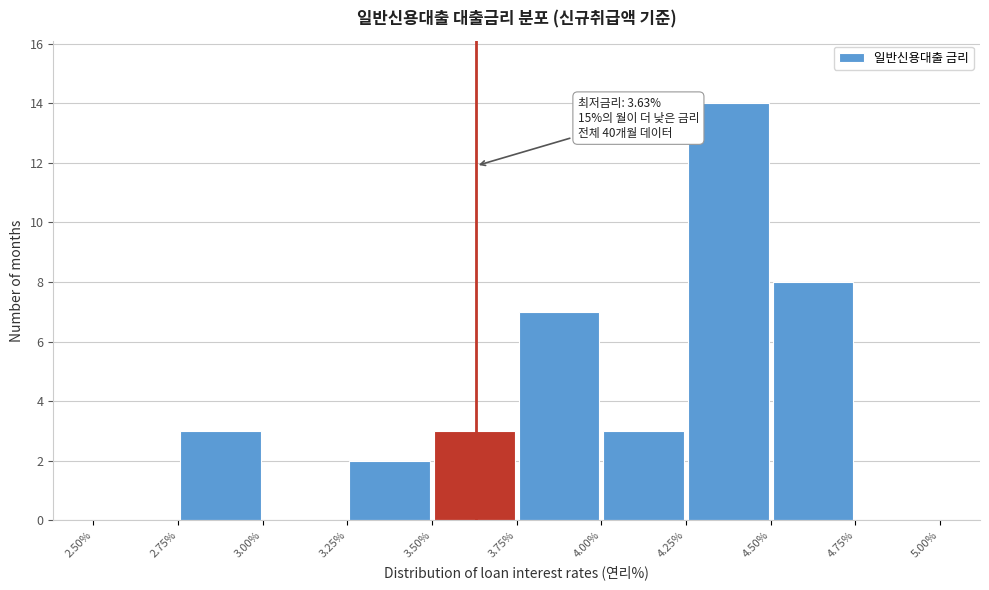

Over which range of the x-axis is the bar tallest?

4.25% to 4.50%